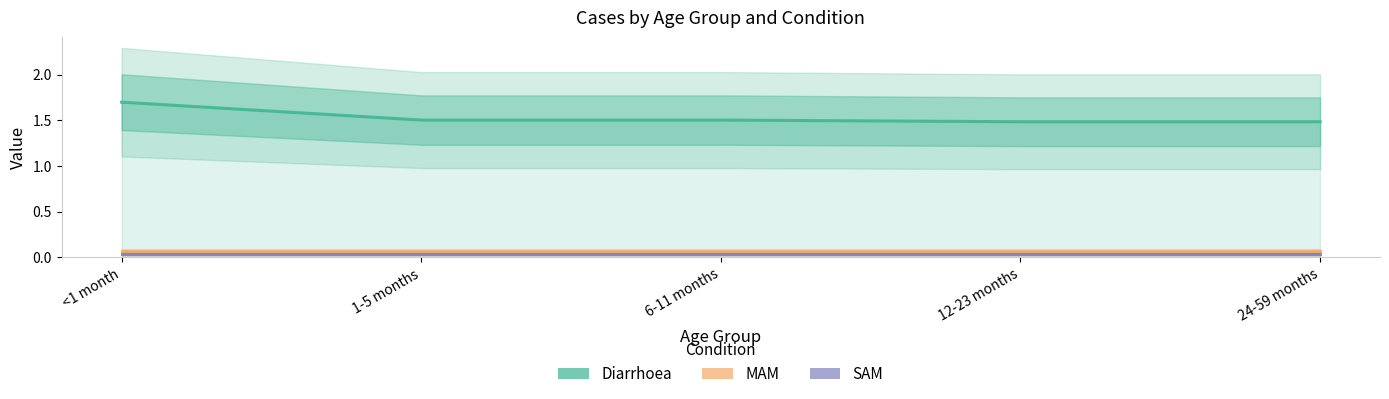

What is the sum of all SAM values?

0.2